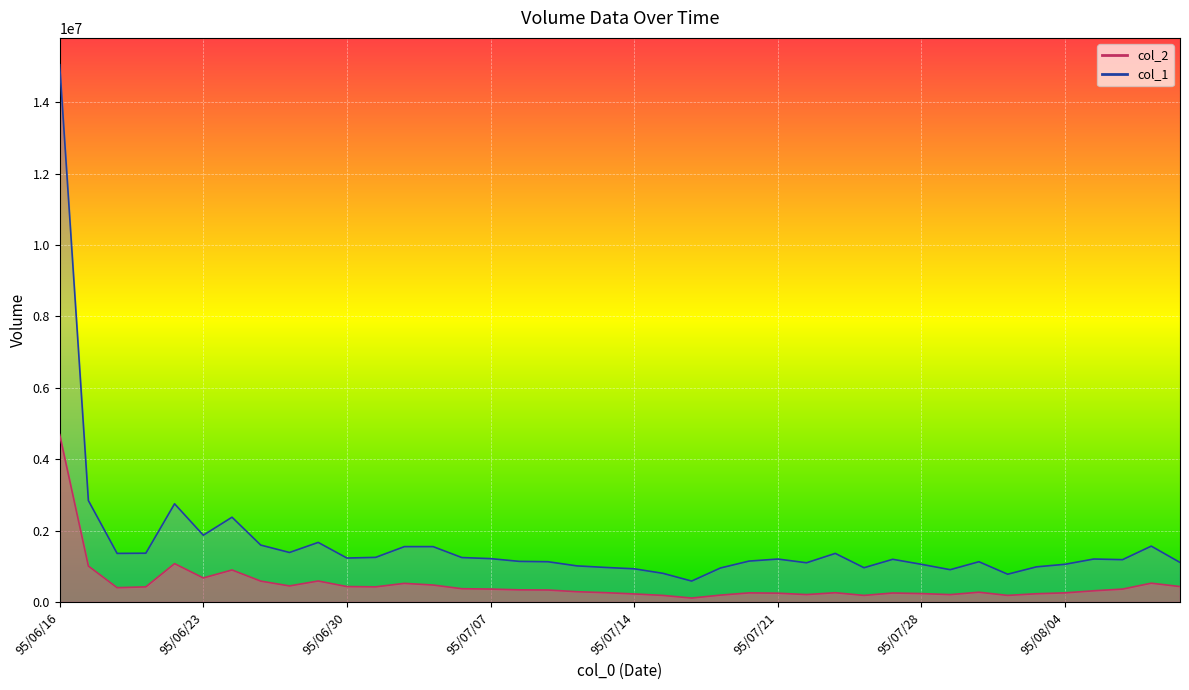

How many lines are shown in the chart?

2